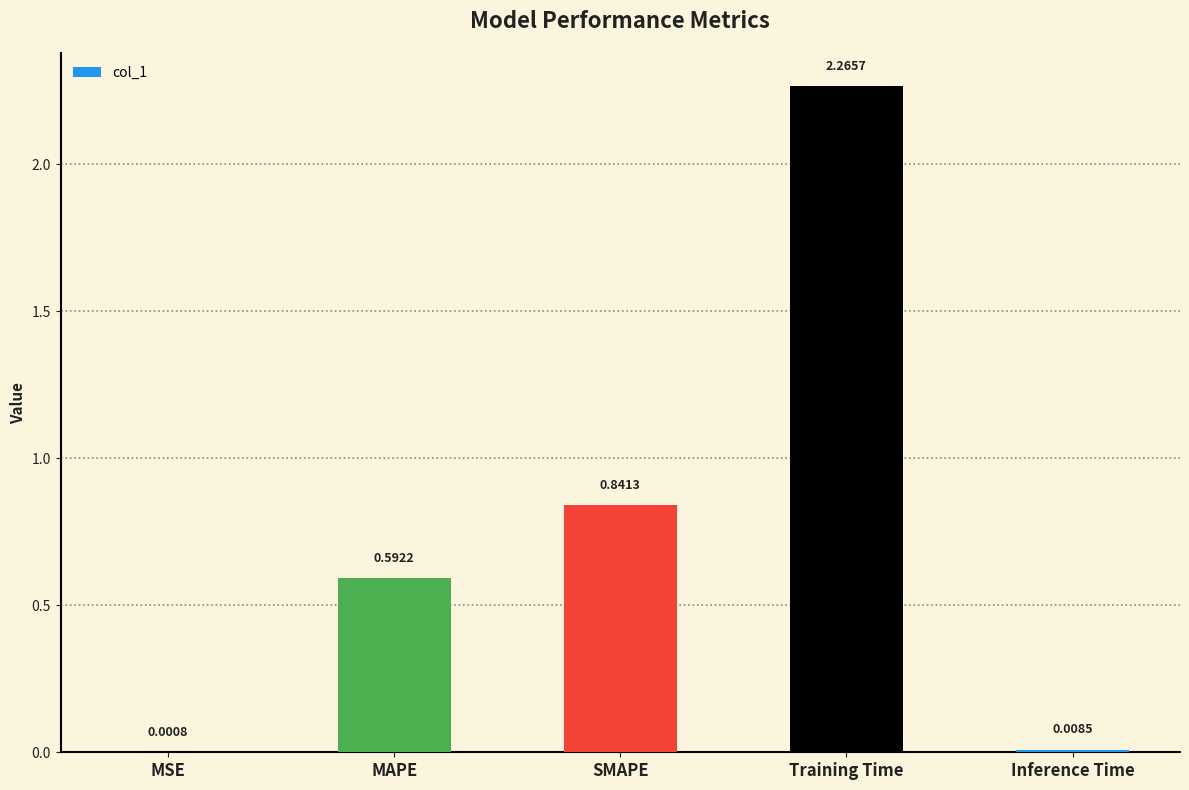

What is the sum of all values?

3.7